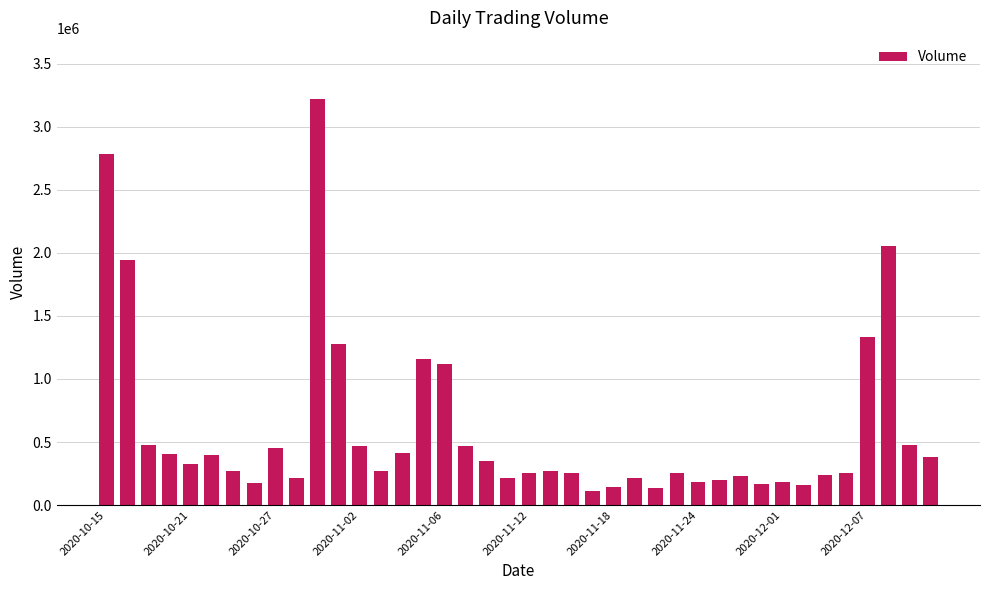

What is the value of the 1st bar from the left?

2786198